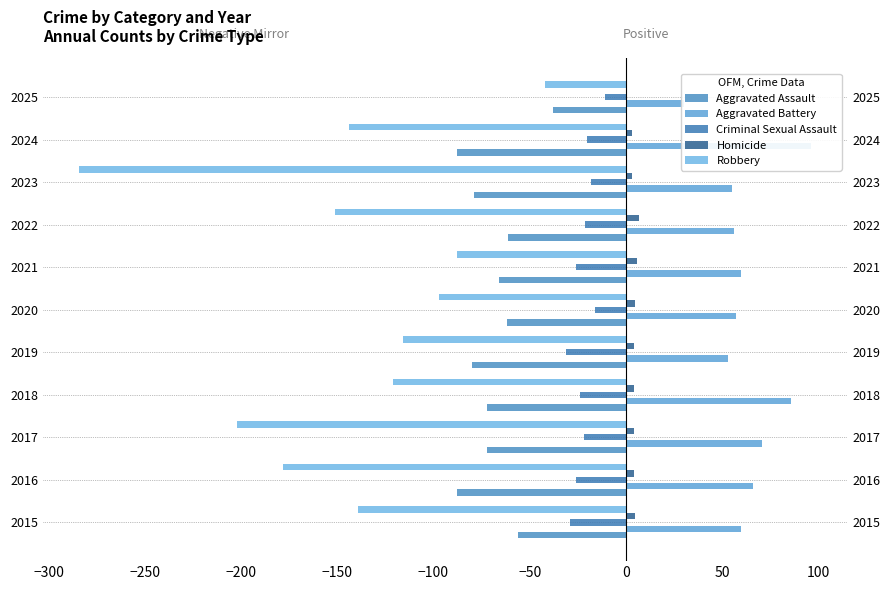

Is the value of Robbery at 2021 greater than the value of Homicide at 2021?

No